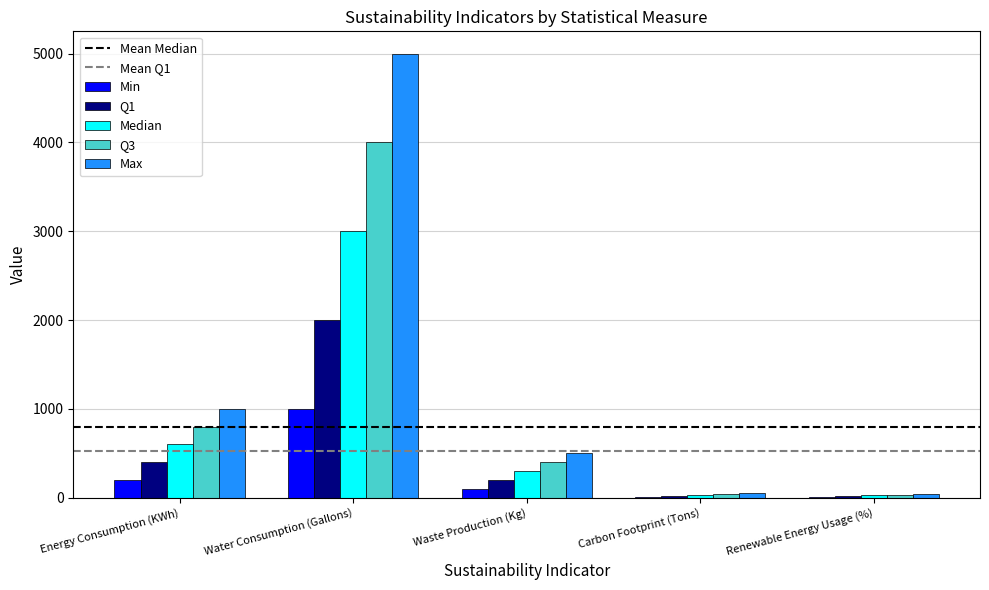

Between Energy Consumption (KWh) and Waste Production (Kg), which series saw the biggest shift?

Max